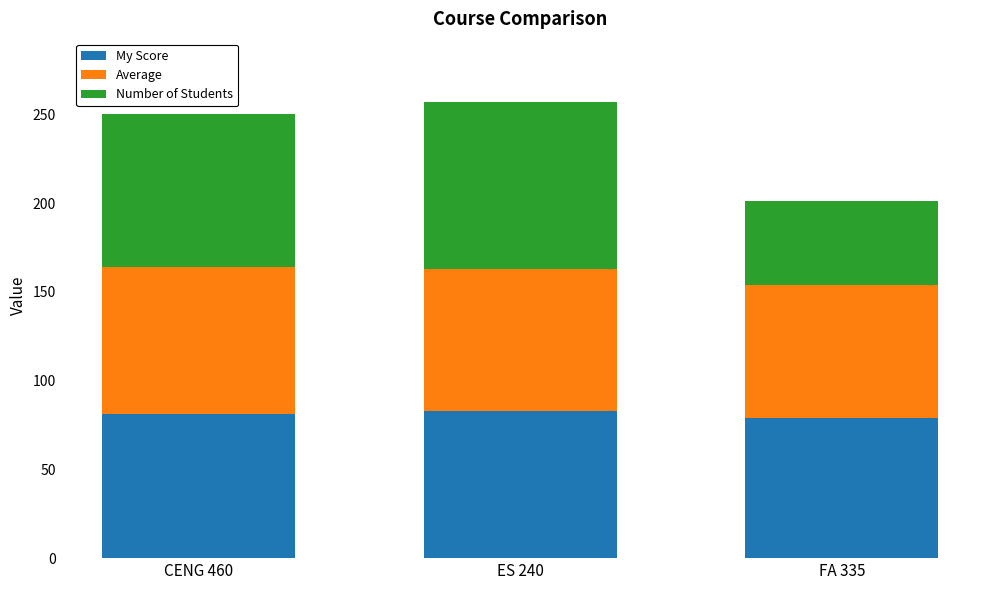

Reading left to right, transcribe the values for My Score.

CENG 460=81	ES 240=83	FA 335=79